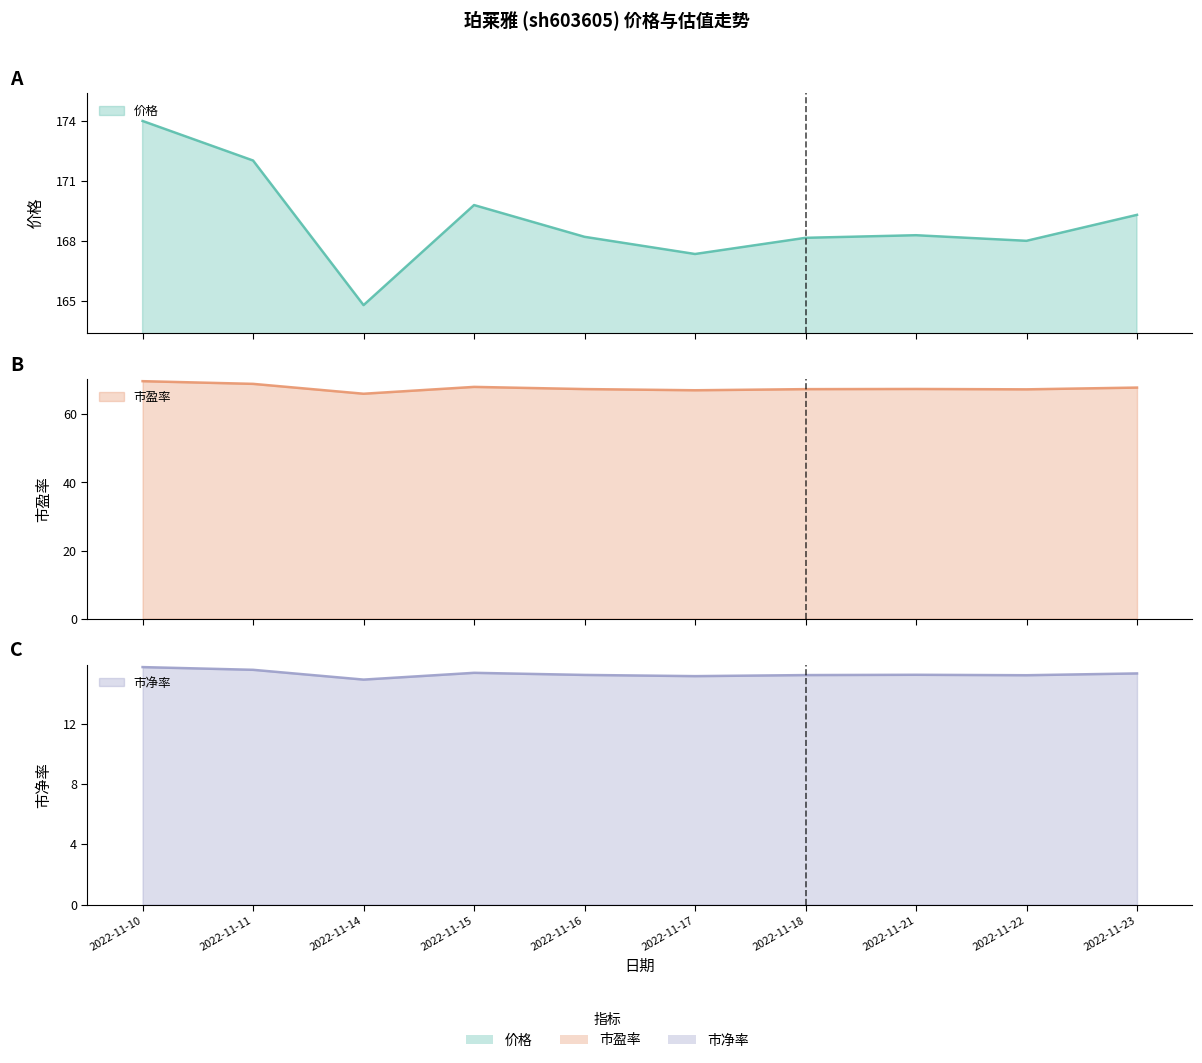

Is it true that 市盈率 (线) equals 40.6 at 2022-11-22?

False